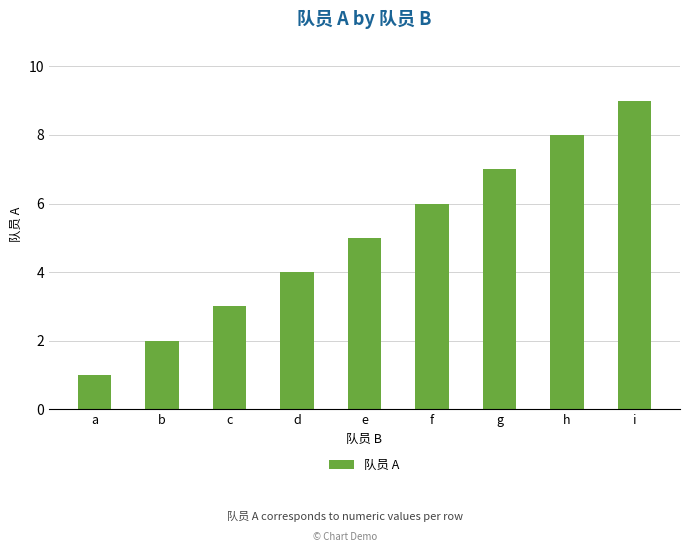

What is the sum of the values at e and c?

8